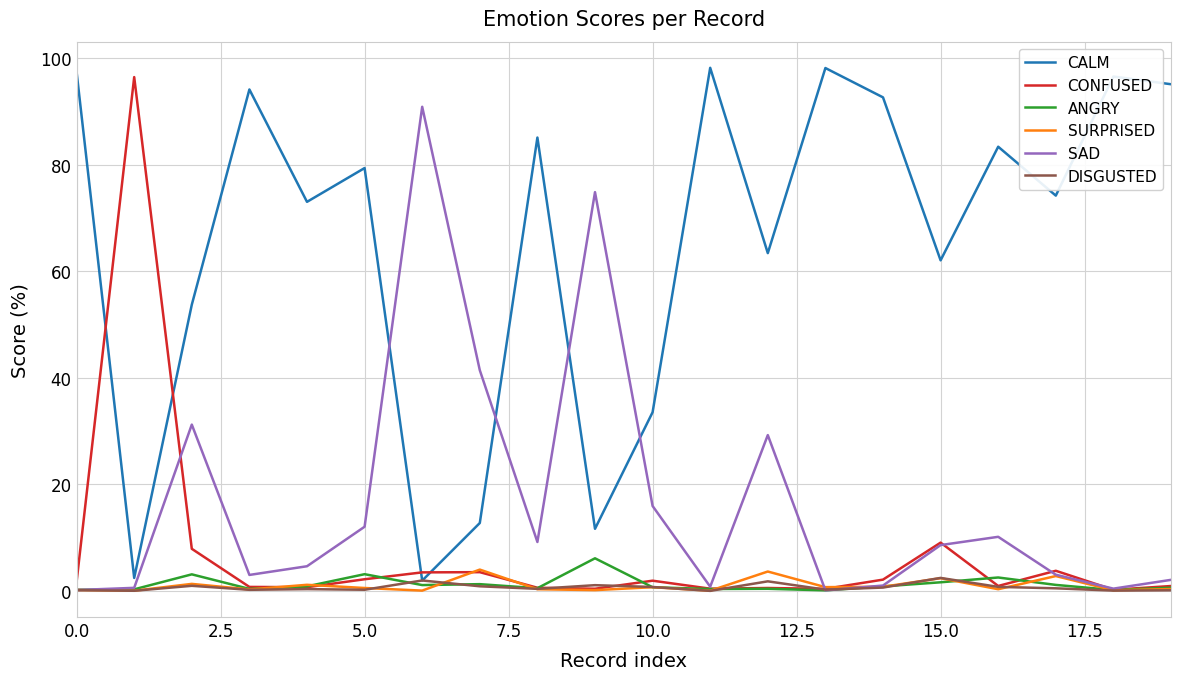

After their last crossing, which series has the higher values: CALM or CONFUSED?

CALM